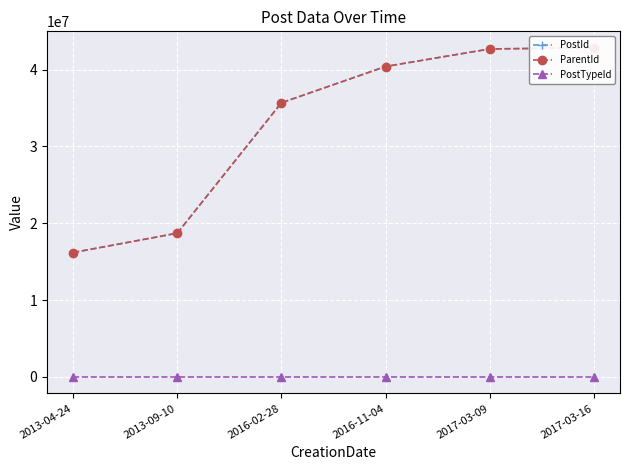

At which label does ParentId reach its minimum?

2013-04-24